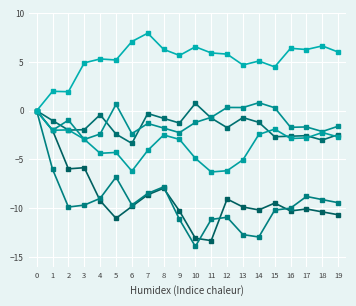

Count the number of data series in this chart.

6